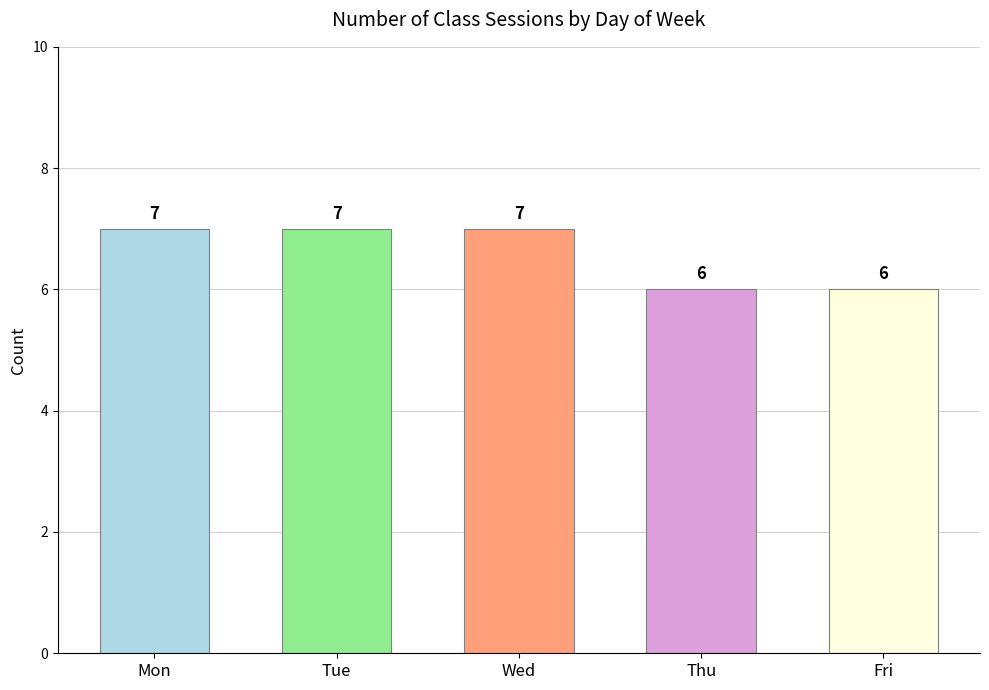

Reading left to right, what are all the values shown in this chart?

7	7	7	6	6